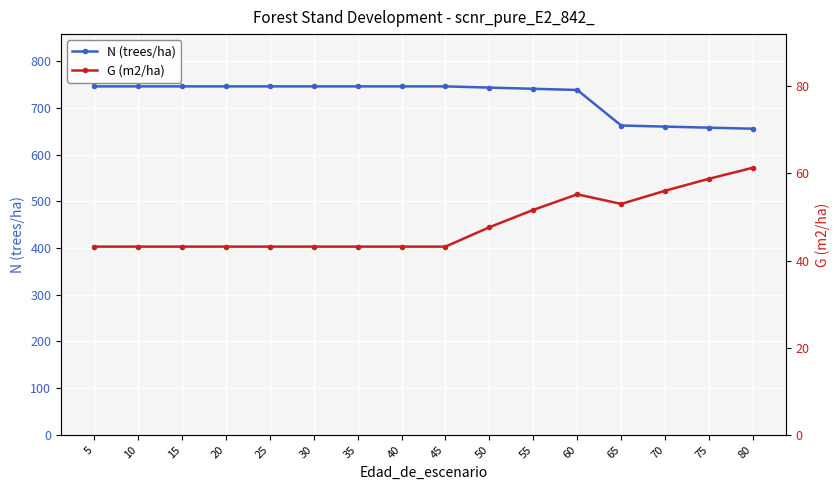

List the series in order of their peak value, lowest first.

G (m2/ha), N (trees/ha)